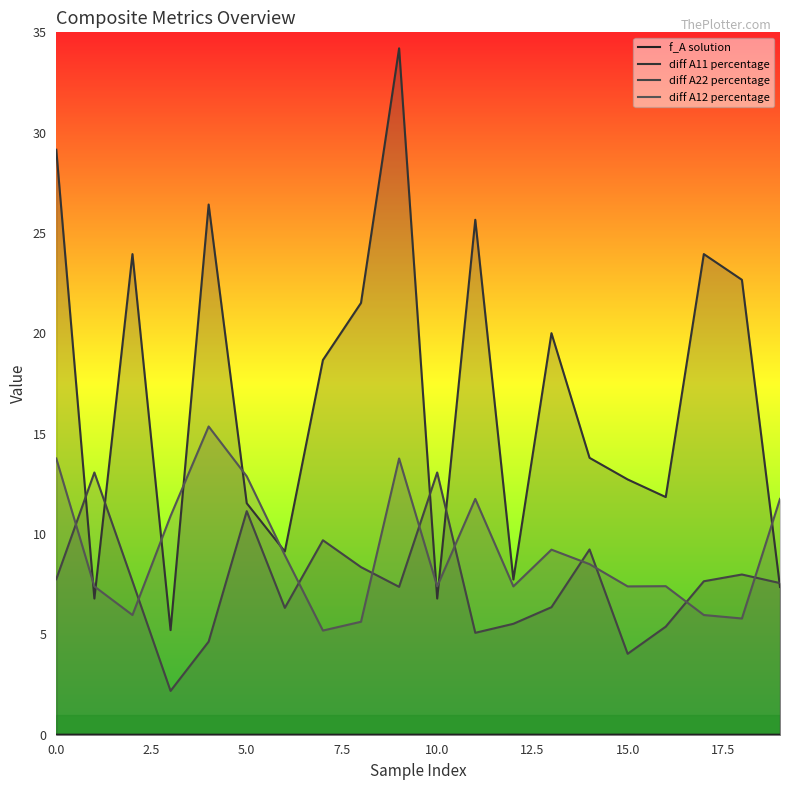

Rank the series by their maximum value, from lowest to highest.

f_A solution, diff A22 percentage, diff A12 percentage, diff A11 percentage